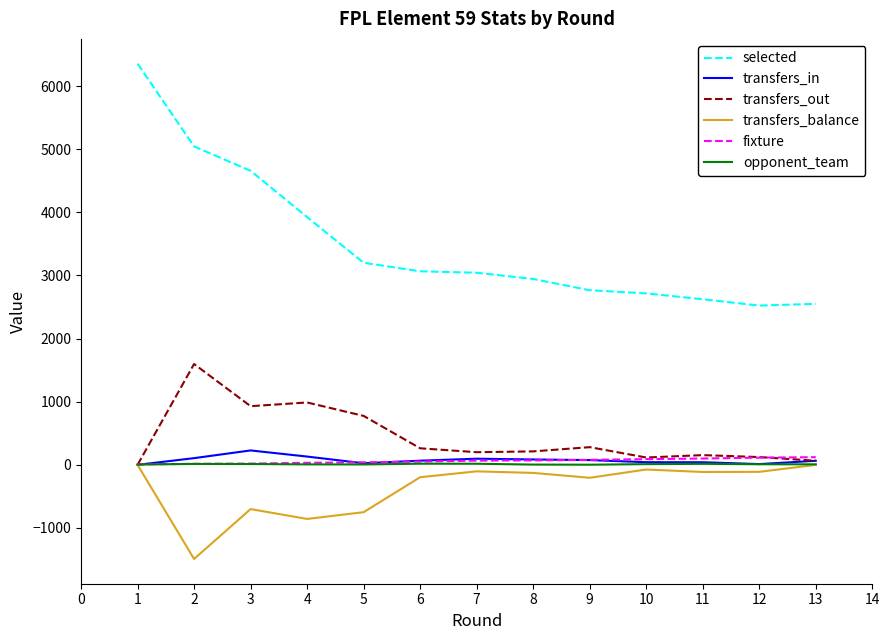

What is the smallest value displayed?

-1491